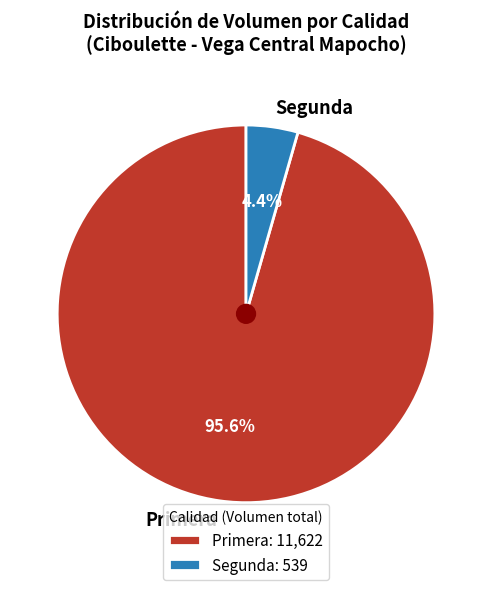

Between Primera and Segunda, which is larger?

Primera